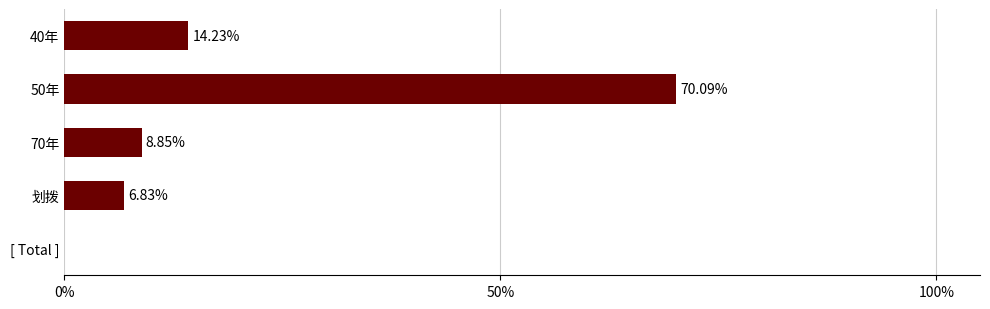

Which label corresponds to the smallest value in the chart?

划拨